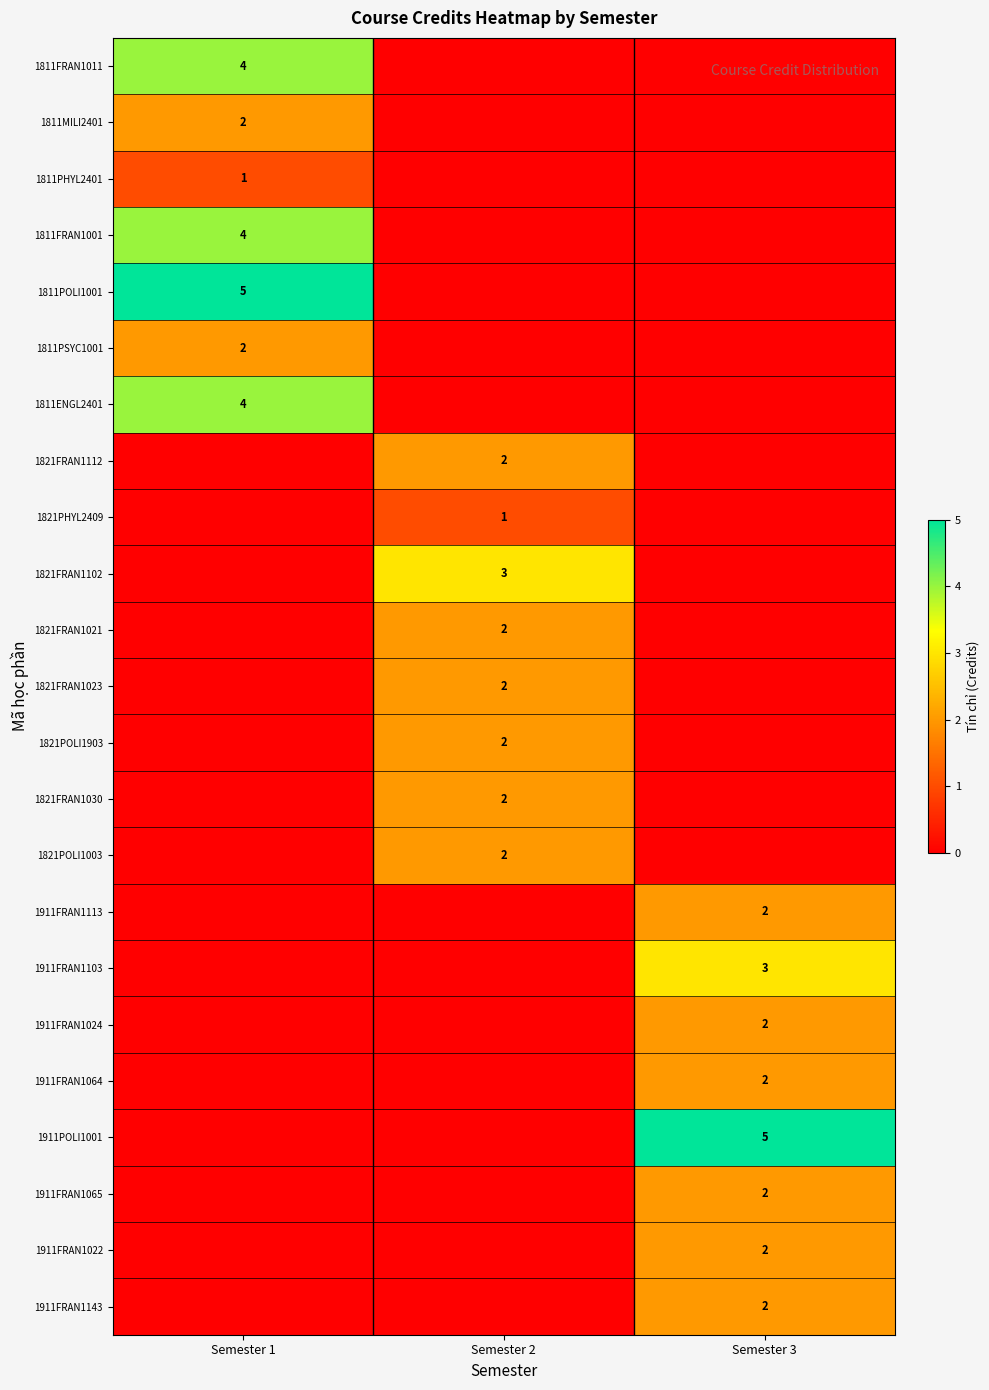

Count the number of data series in this chart.

23